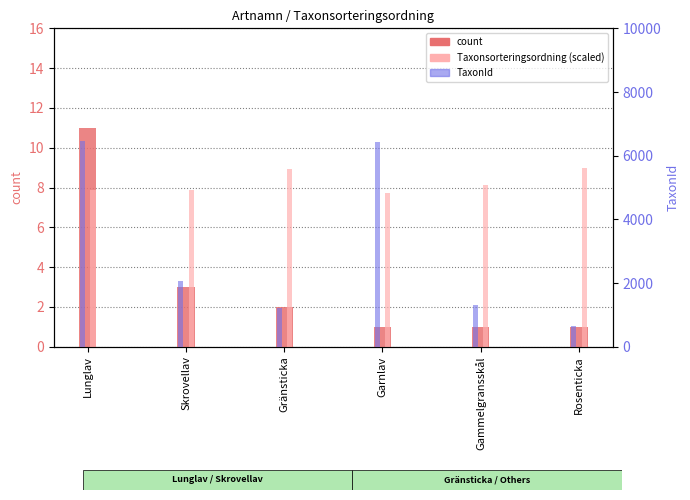

What is the label of the 3rd bar from the left?

Gränsticka